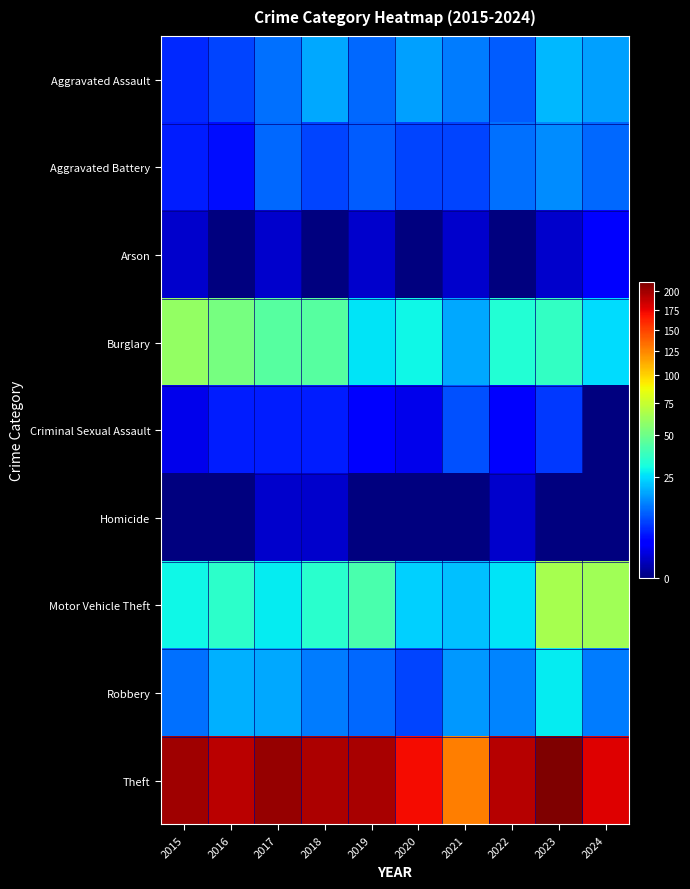

Which label corresponds to the smallest value in the chart?

2016